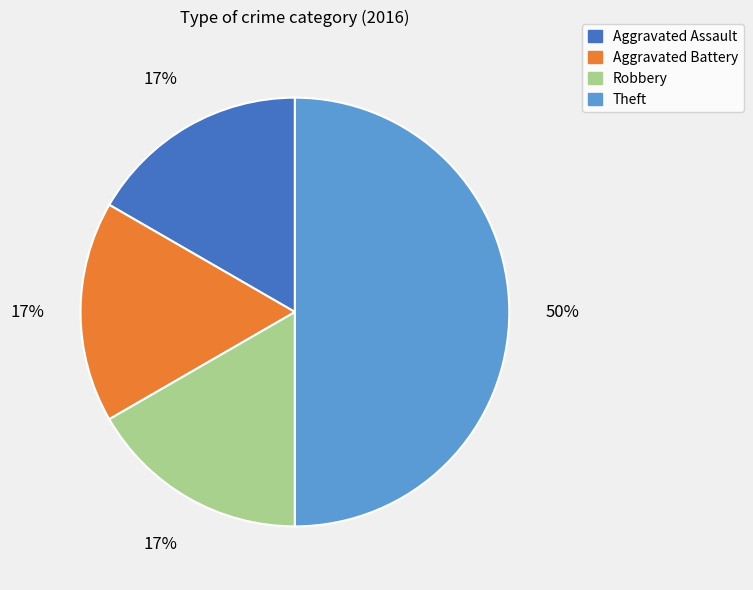

To the nearest percent, what is the difference between the Theft and Robbery slice percentages?

33%